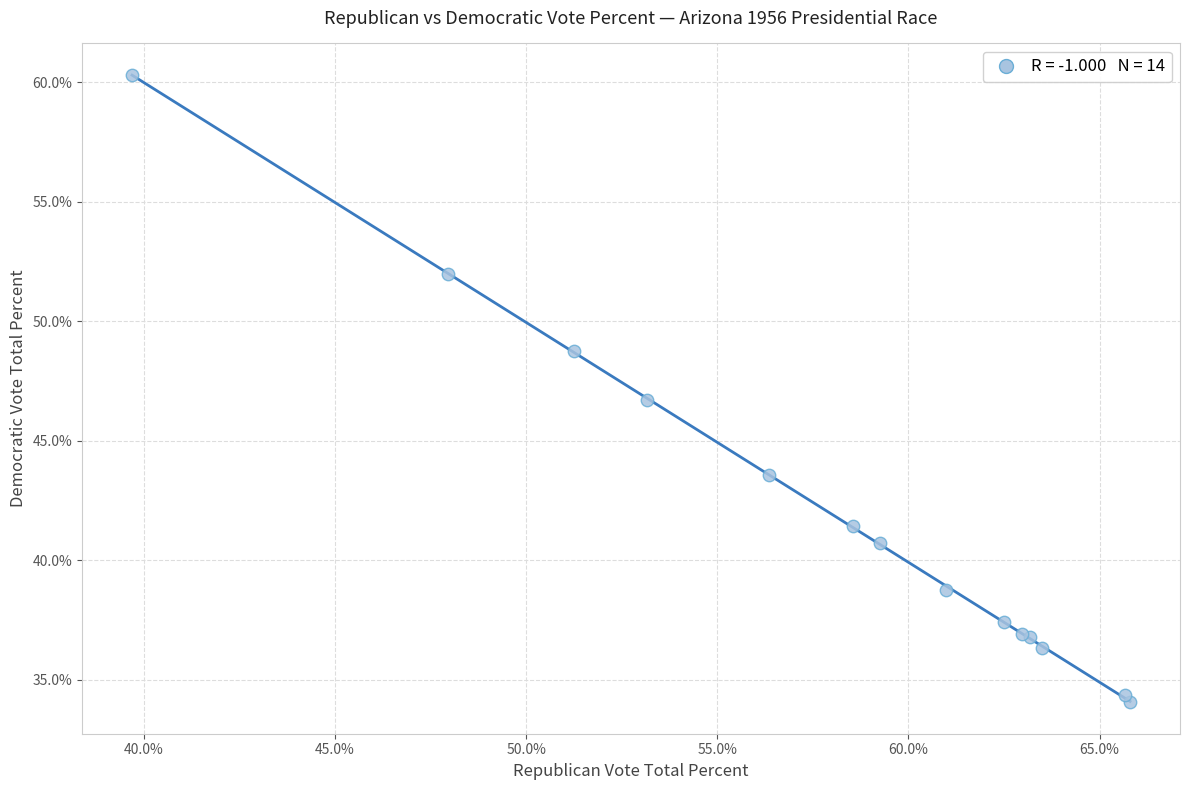

What Y value in the scatter plot is closest to 47?

46.7